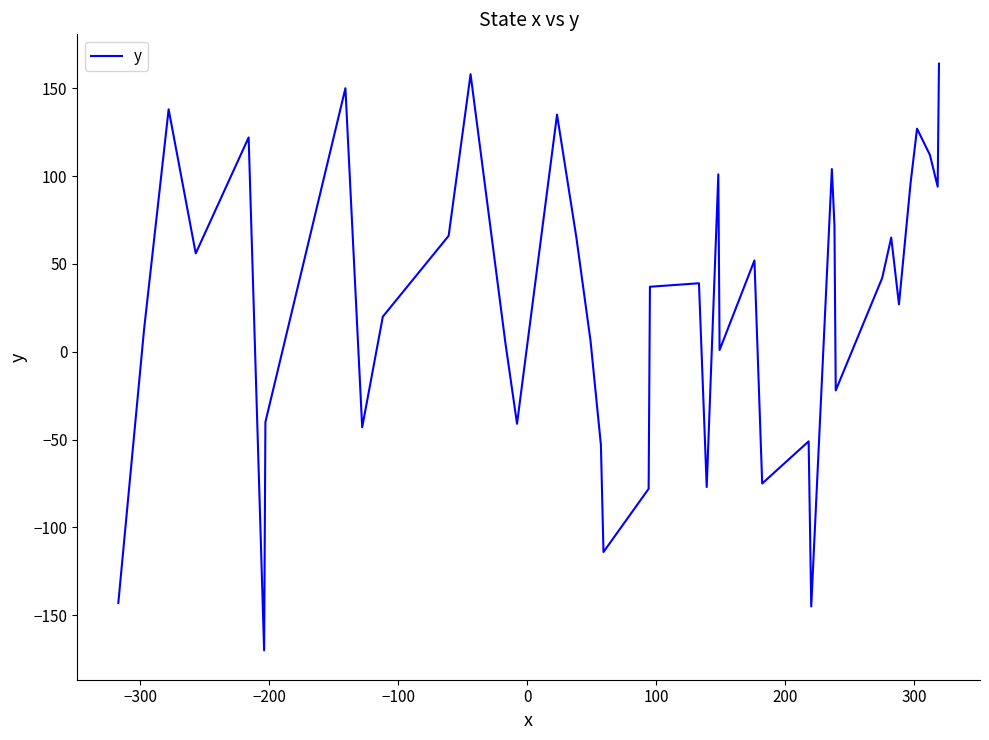

What is the minimum value shown in the chart?

-170